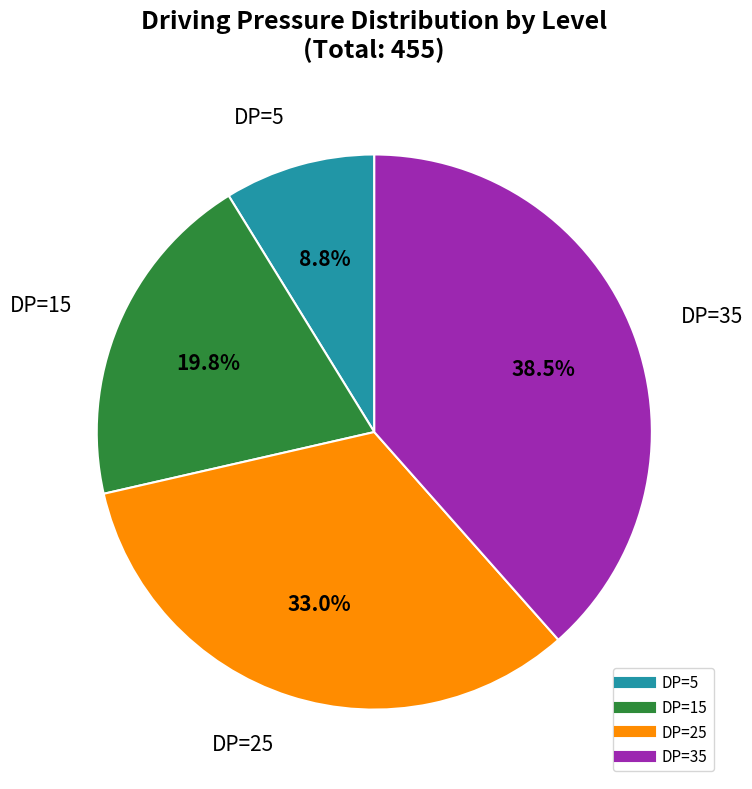

Does any single category account for the majority?

No